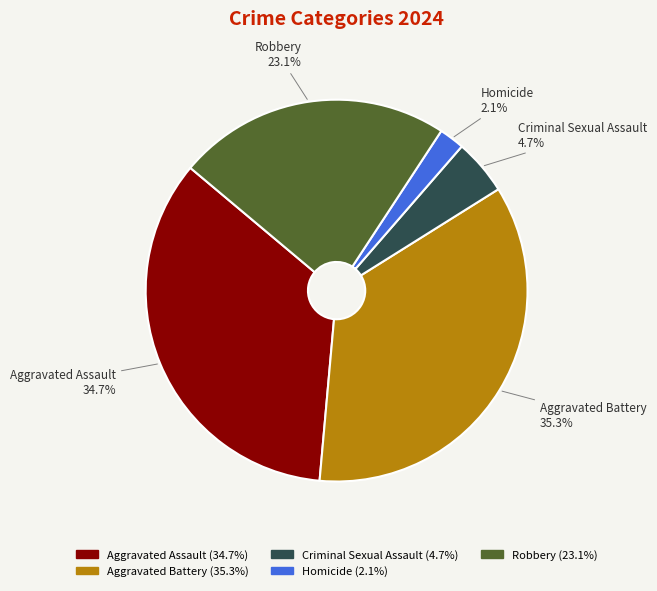

To the nearest percent, what portion does Robbery represent?

23%